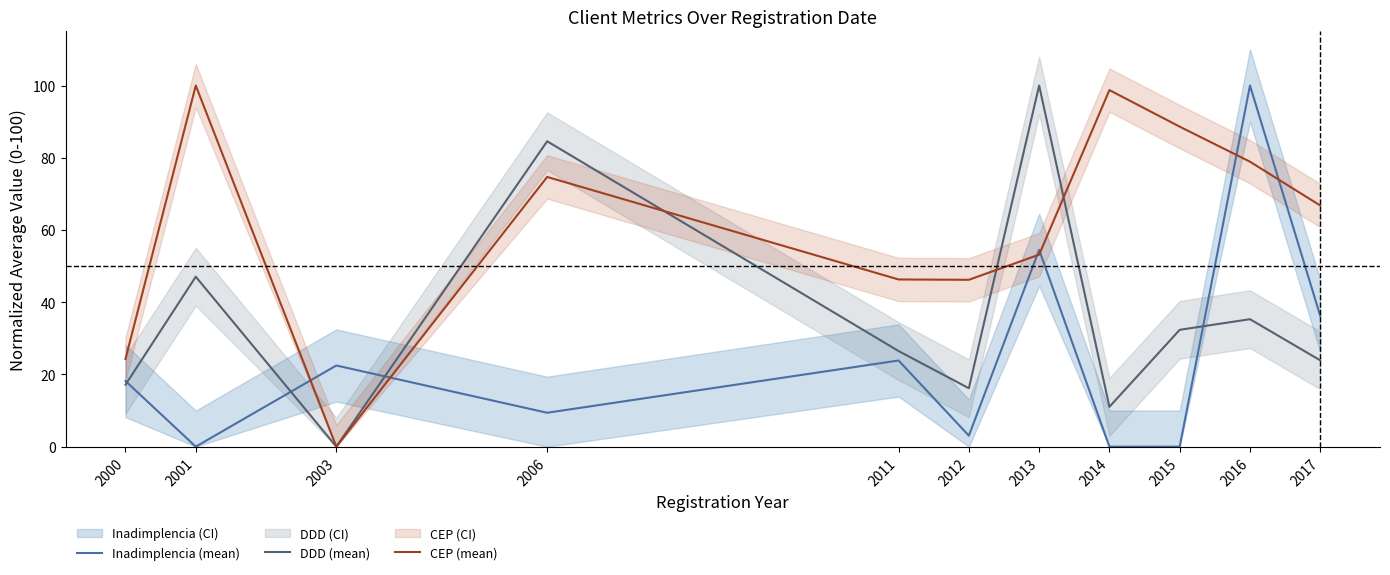

How many values in the CEP (mean) series exceed 66?

6